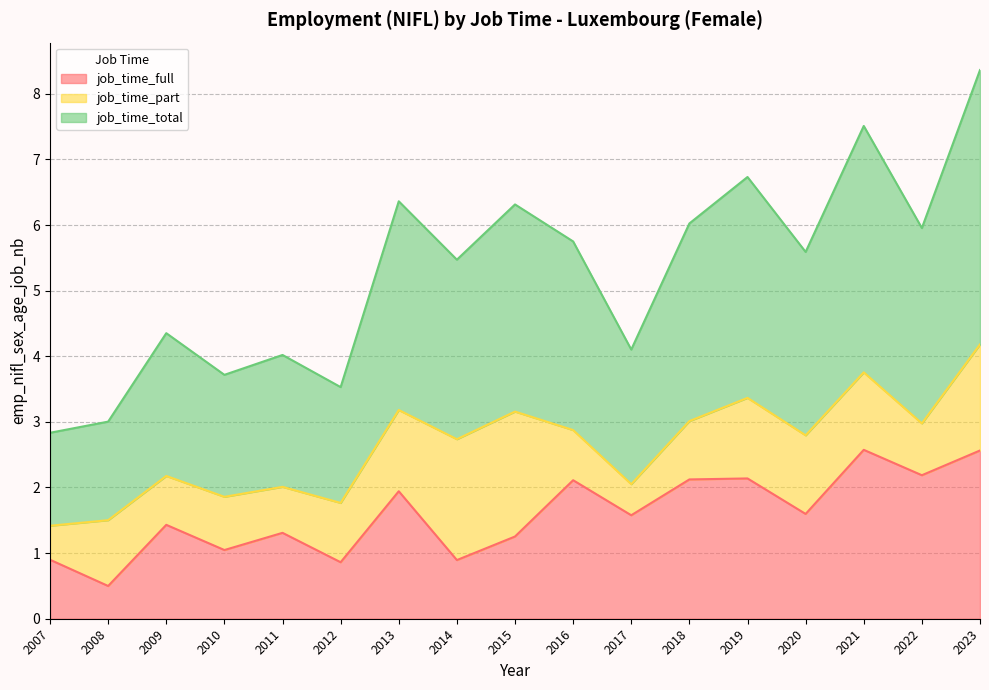

What is the difference between the maximum and minimum values in the job_time_full series?

2.1